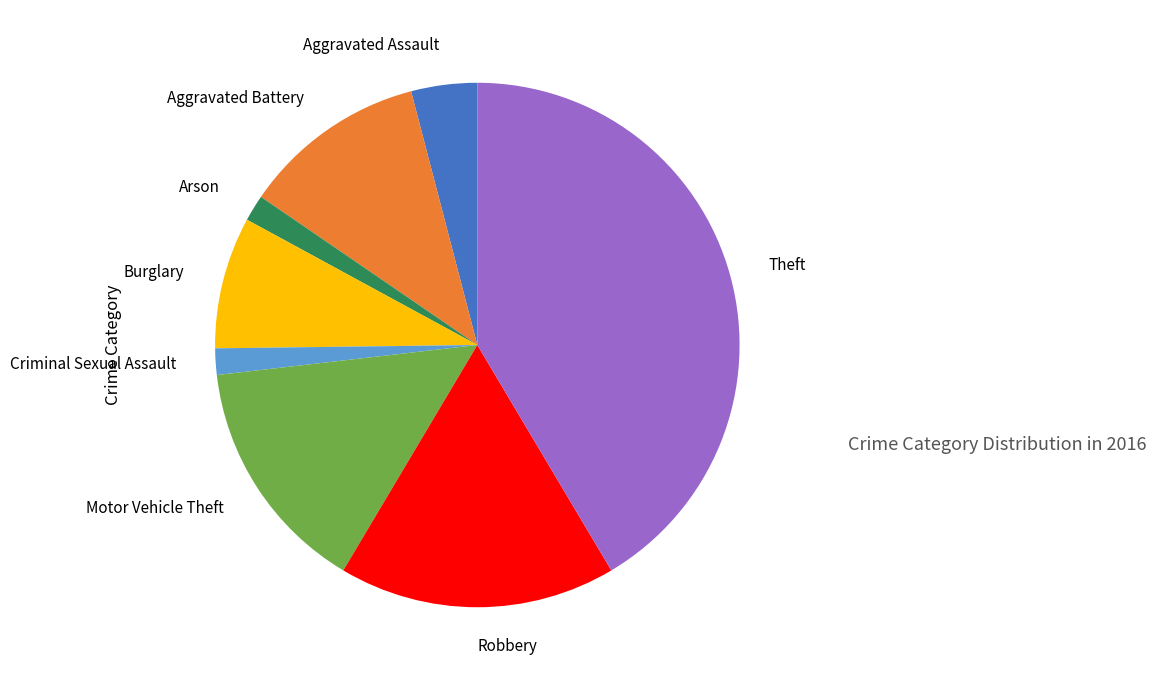

Does Burglary represent more than half of the total?

No